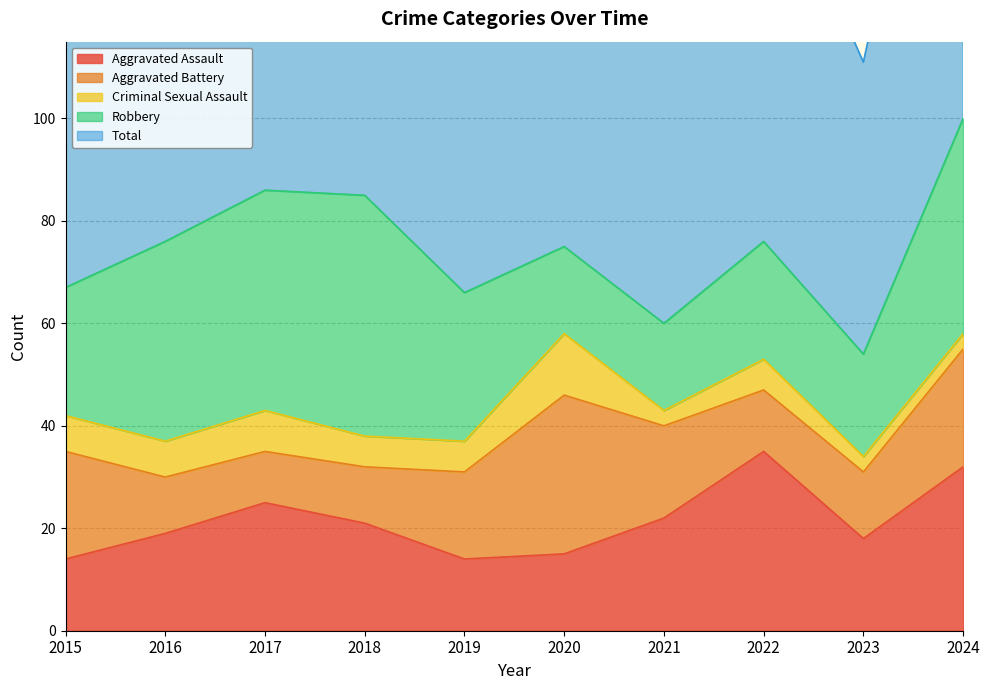

Reading left to right, transcribe all the data shown in this chart.

Aggravated Assault: 2015=14	2016=19	2017=25	2018=21	2019=14	2020=15	2021=22	2022=35	2023=18	2024=32
Aggravated Battery: 2015=21	2016=11	2017=10	2018=11	2019=17	2020=31	2021=18	2022=12	2023=13	2024=23
Criminal Sexual Assault: 2015=7	2016=7	2017=8	2018=6	2019=6	2020=12	2021=3	2022=6	2023=3	2024=3
Robbery: 2015=25	2016=39	2017=43	2018=47	2019=29	2020=17	2021=17	2022=23	2023=20	2024=42
Total: 2015=70	2016=77	2017=87	2018=89	2019=66	2020=75	2021=61	2022=79	2023=57	2024=100